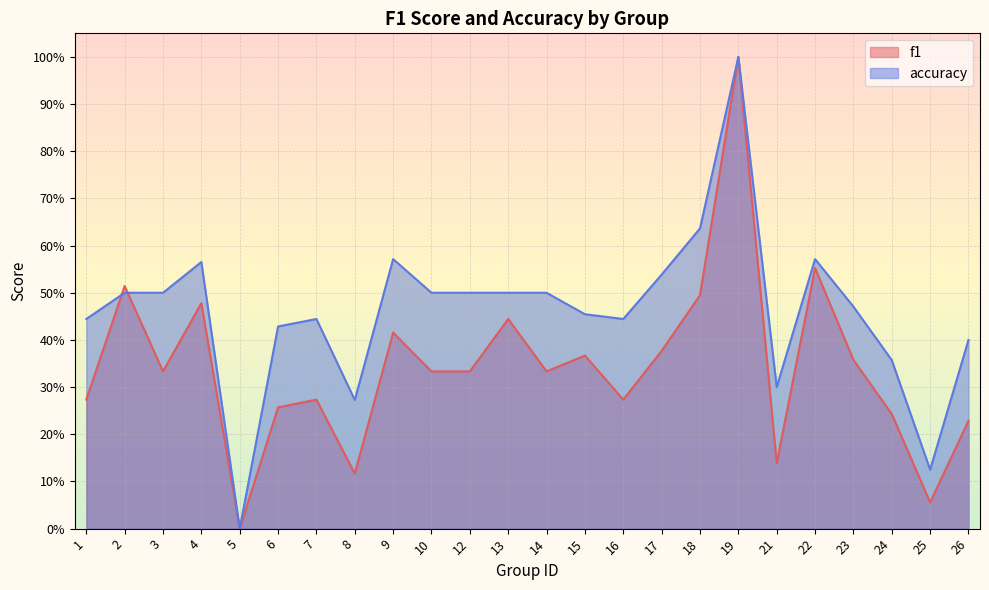

What is the difference between the highest and lowest values at 26?

0.2